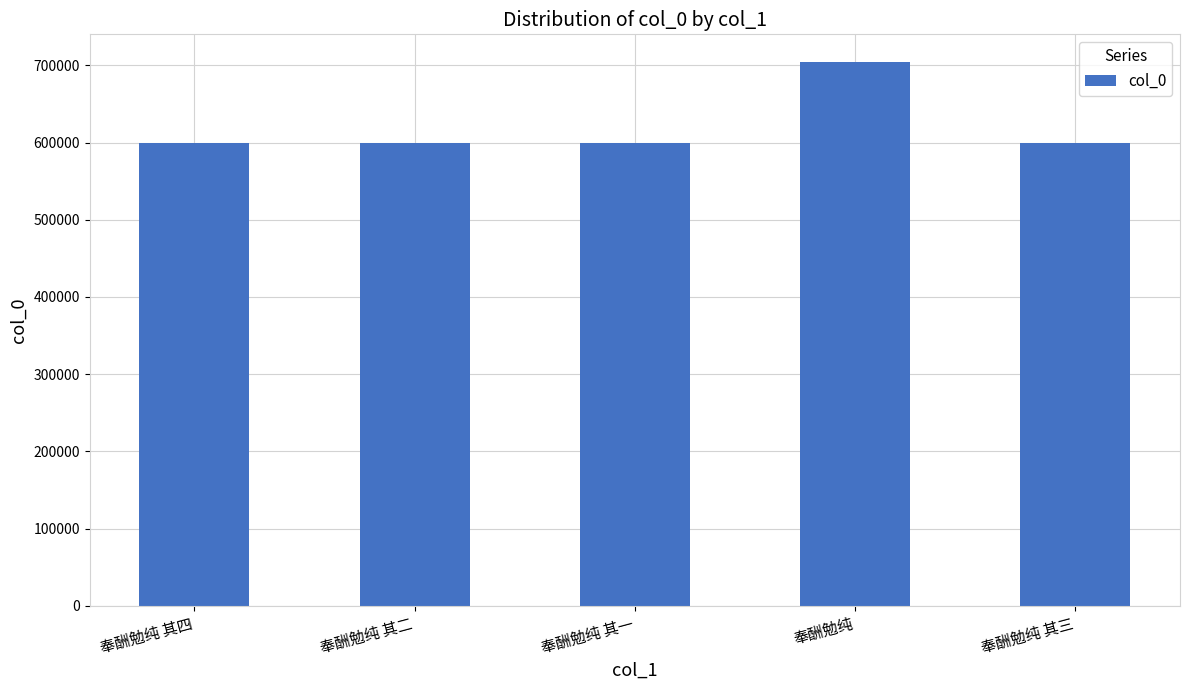

What is the label of the 3rd bar from the left?

奉酬勉纯 其一